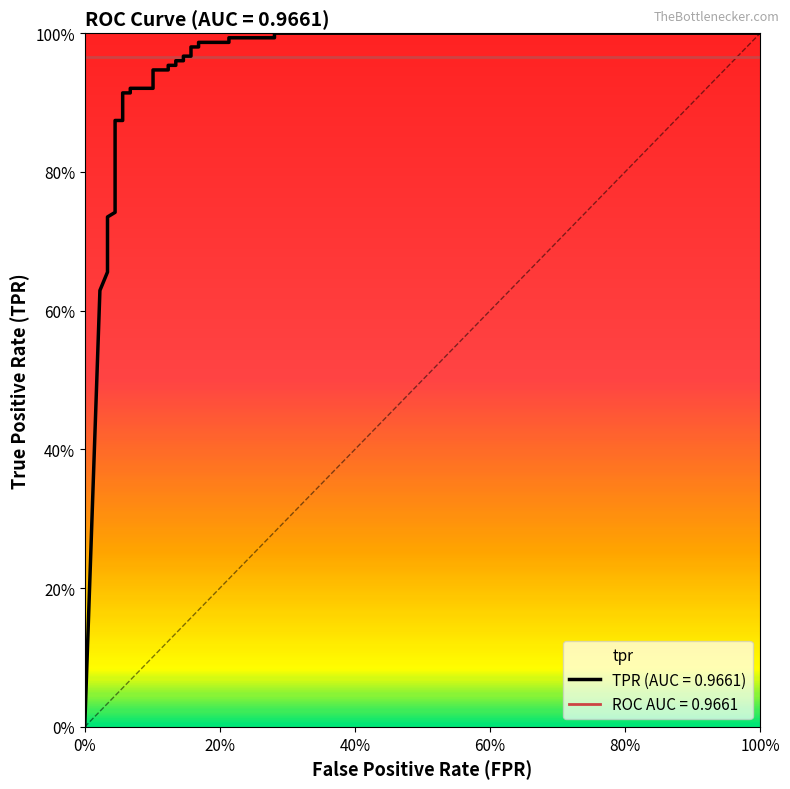

What is the value of the 26th point from the left?

1.0